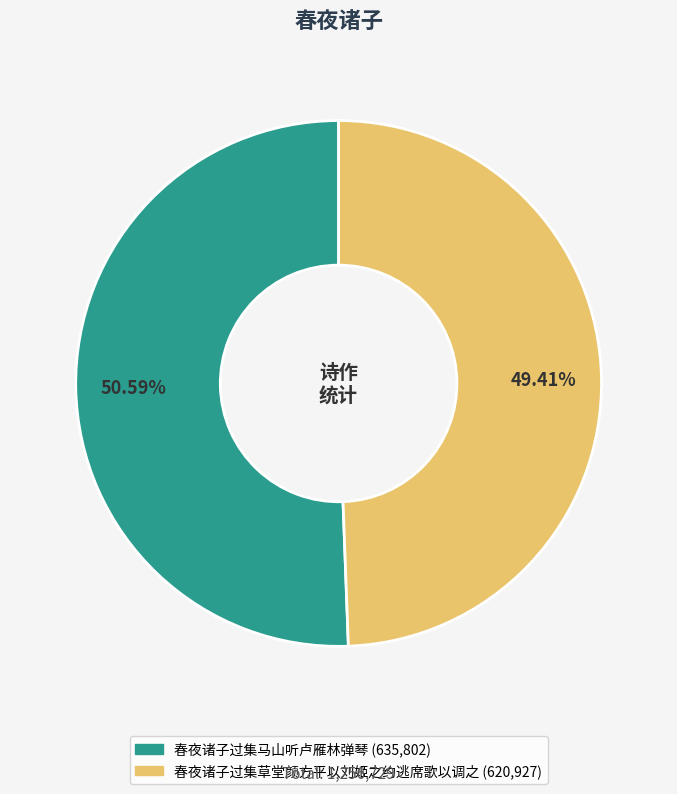

True or false: 春夜诸子过集马山听卢雁林弹琴 accounts for 51% of the total.

True